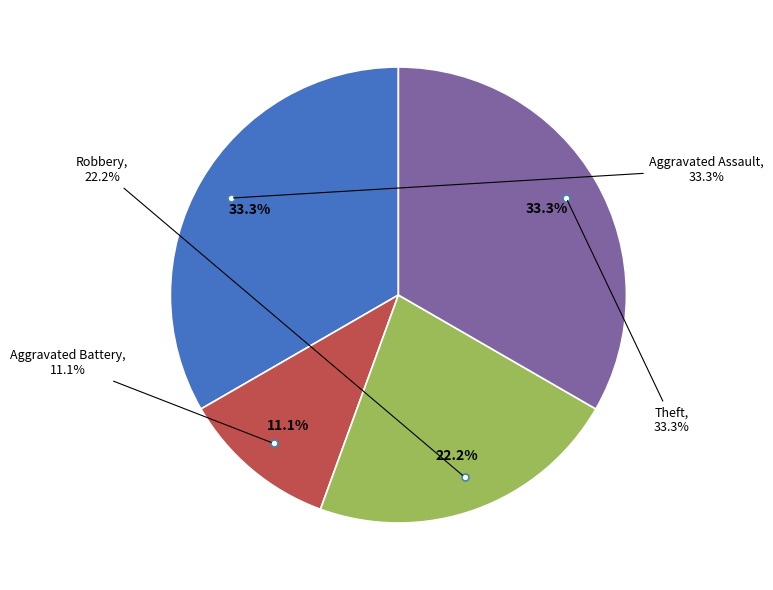

True or false: Theft accounts for 33% of the total.

True